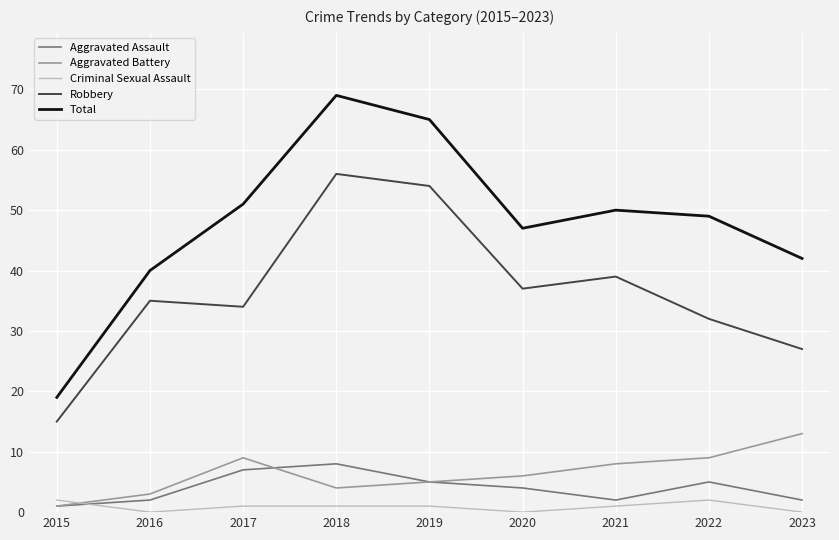

At which category is the sum across all series the highest?

2018